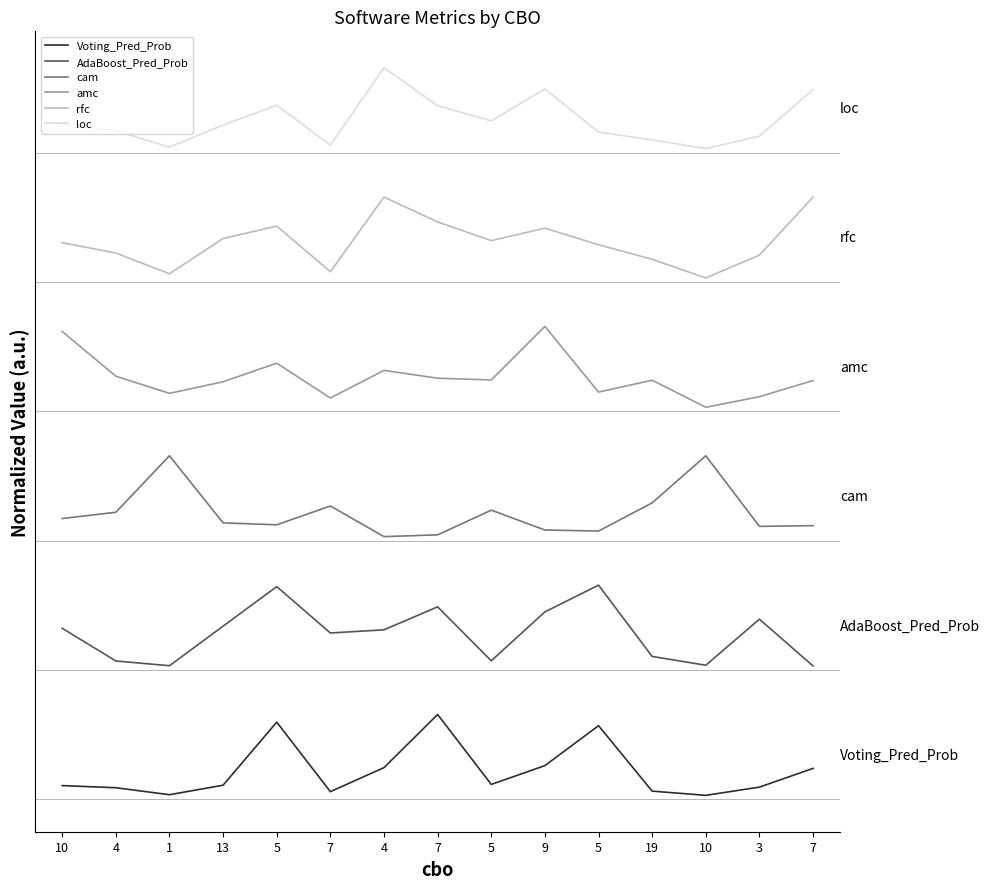

What is the difference between the highest and lowest values at 7?

8.0